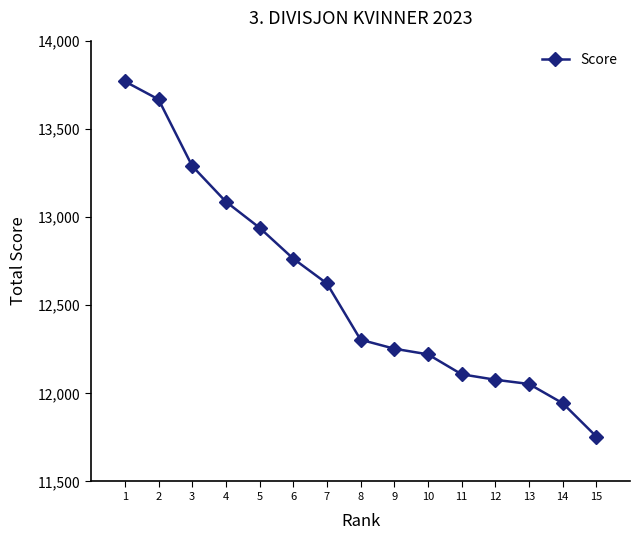

What is the difference between the second highest and second lowest values?

1723